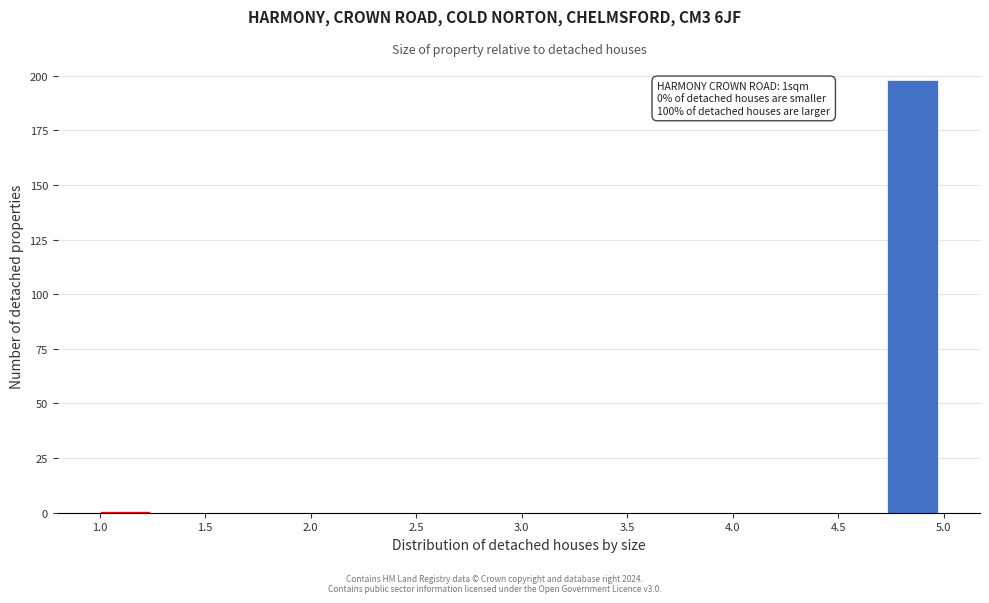

Which range on the x-axis has the tallest bar?

4.75 to 5.00